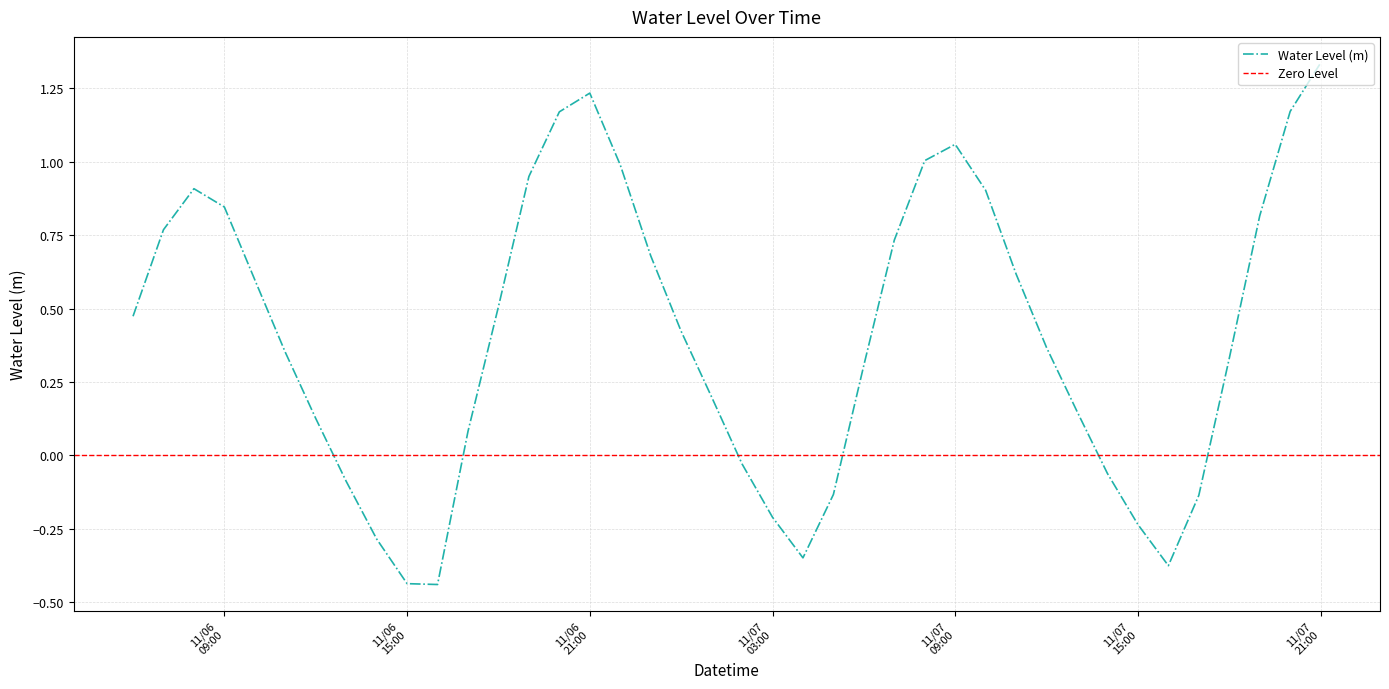

Count the number of values greater than 0.

28